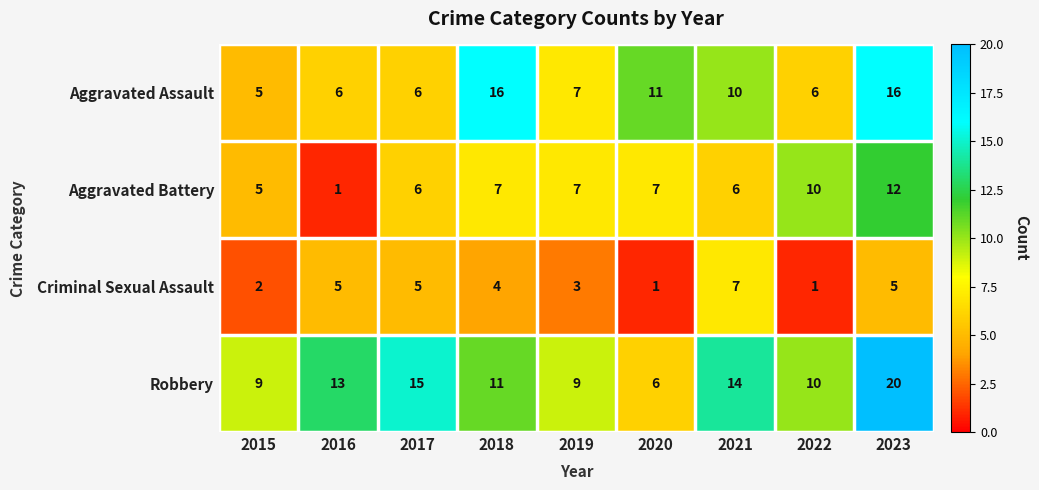

What is the difference between the maximum and minimum values in the Aggravated Battery series?

11